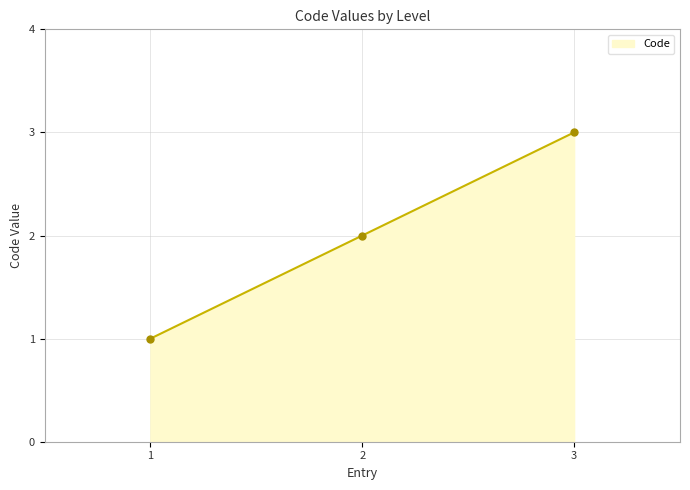

What is the change in value from 1 to 2?

+1